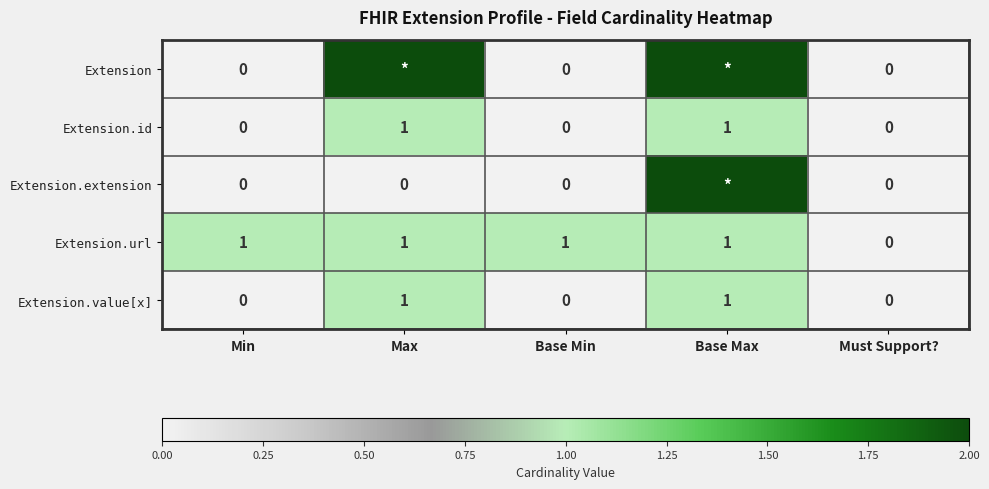

The Extension.id series shows 1 at Base Max. True or false?

True